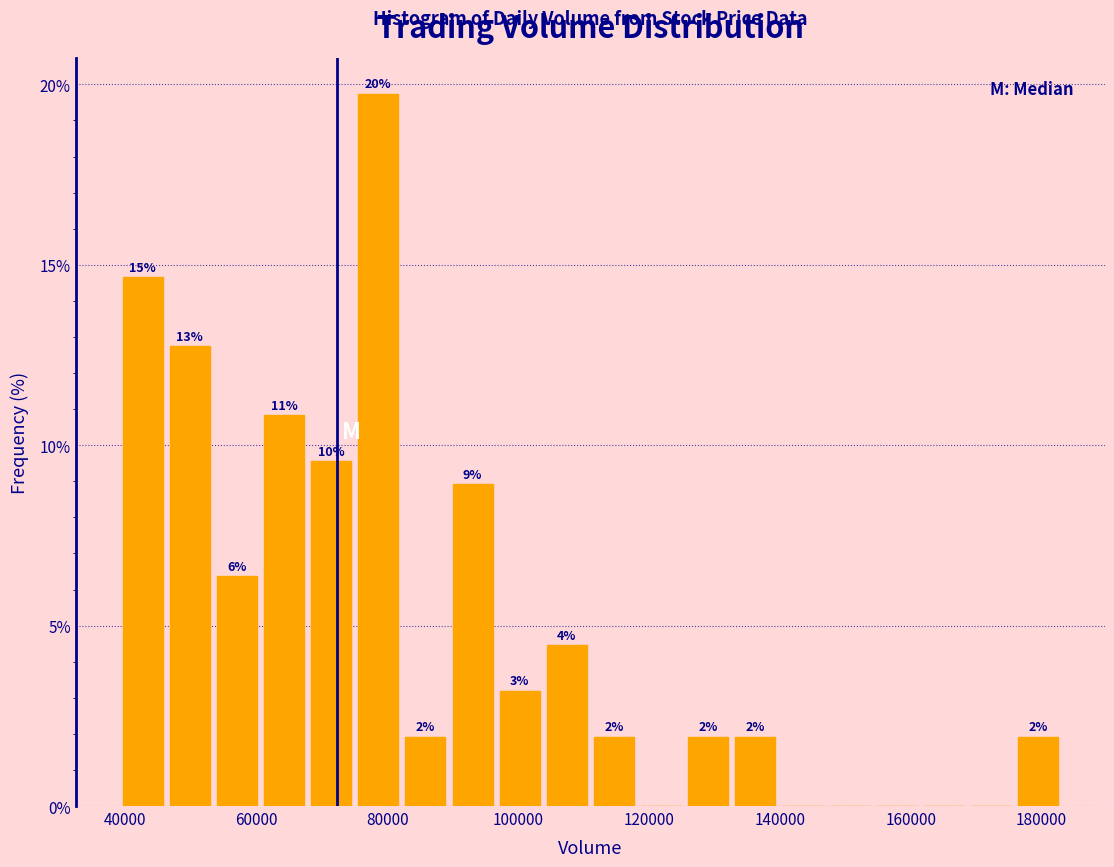

Read against the x-axis, roughly where is the centre of the tallest bar?

78000